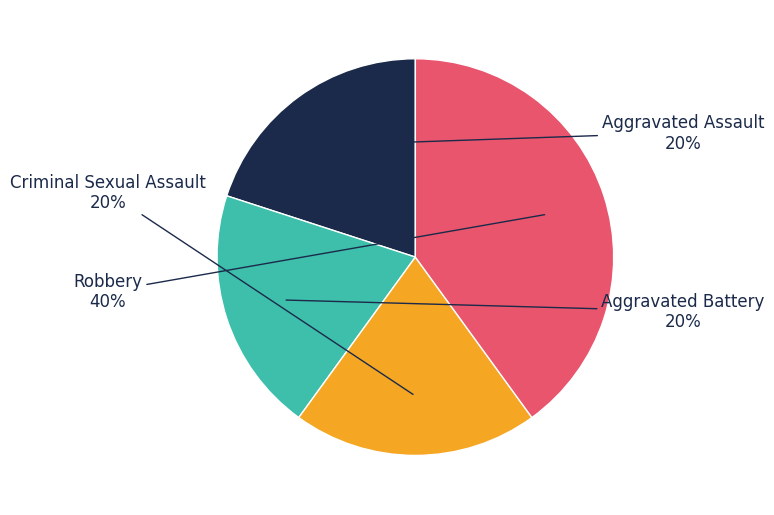

To the nearest percent, what percentage of the pie is Criminal Sexual Assault?

20%